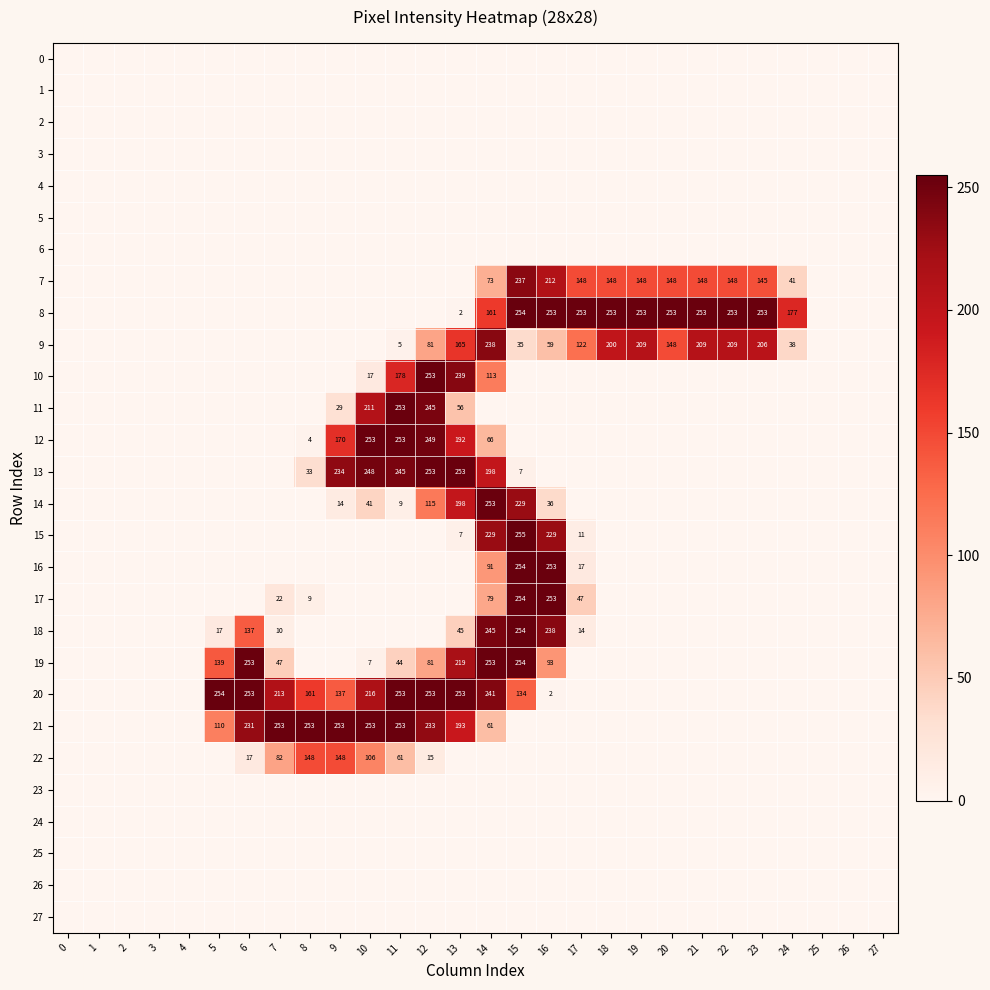

How many distinct data groups are displayed?

28